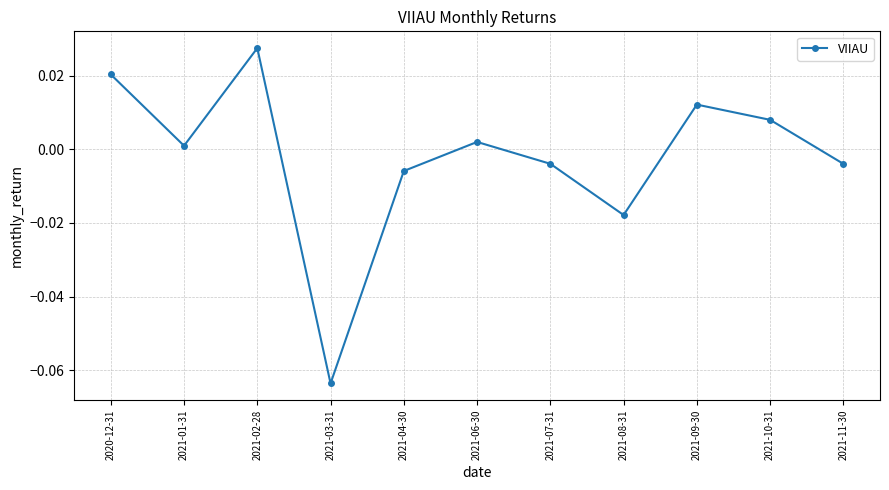

True or false: the data shows -0.0 at 2021-11-30.

True